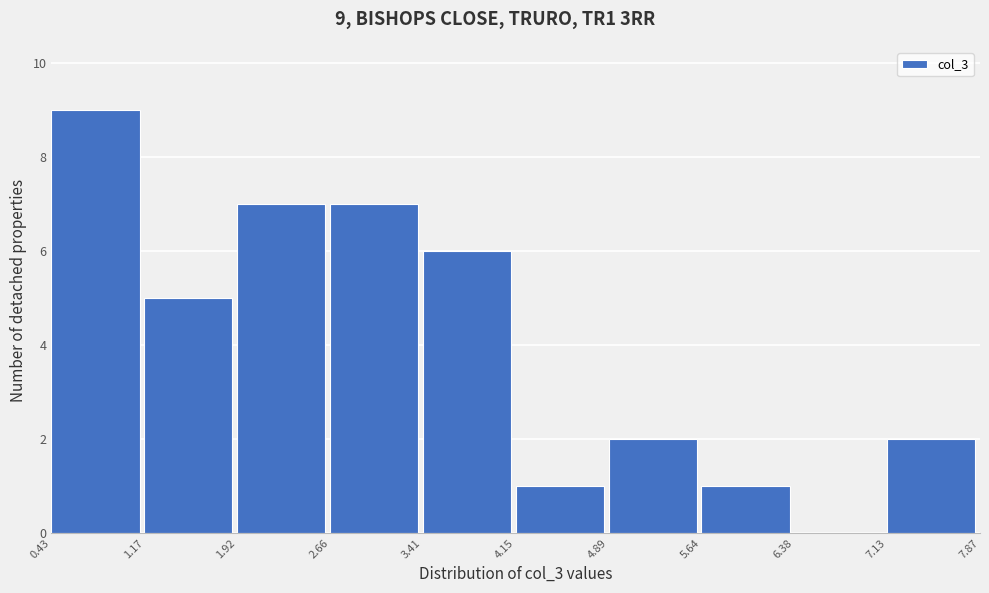

Which range on the x-axis has the tallest bar?

0.43 to 1.17